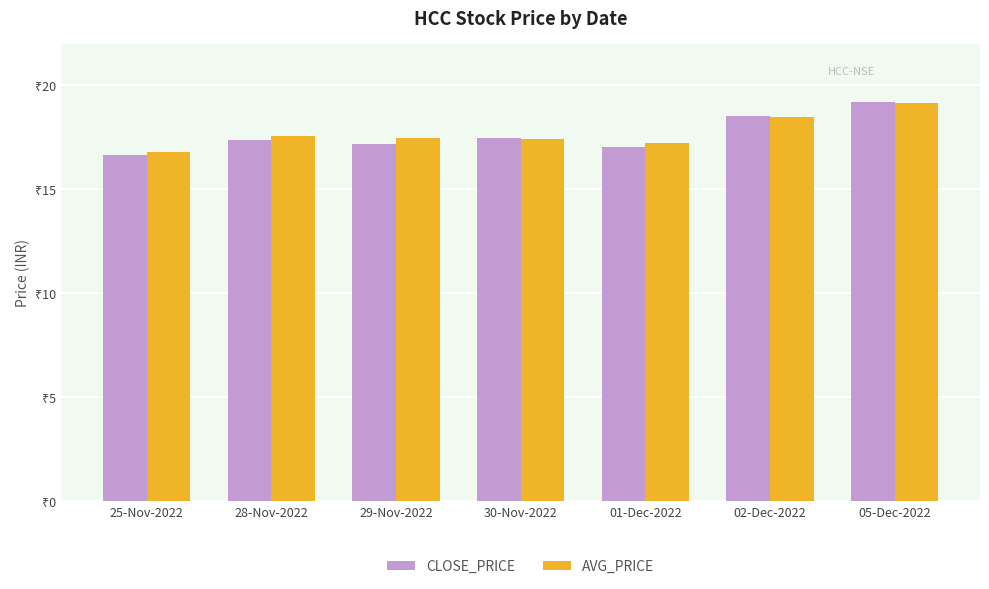

True or false: AVG_PRICE has a value of 18.5 at 02-Dec-2022.

True